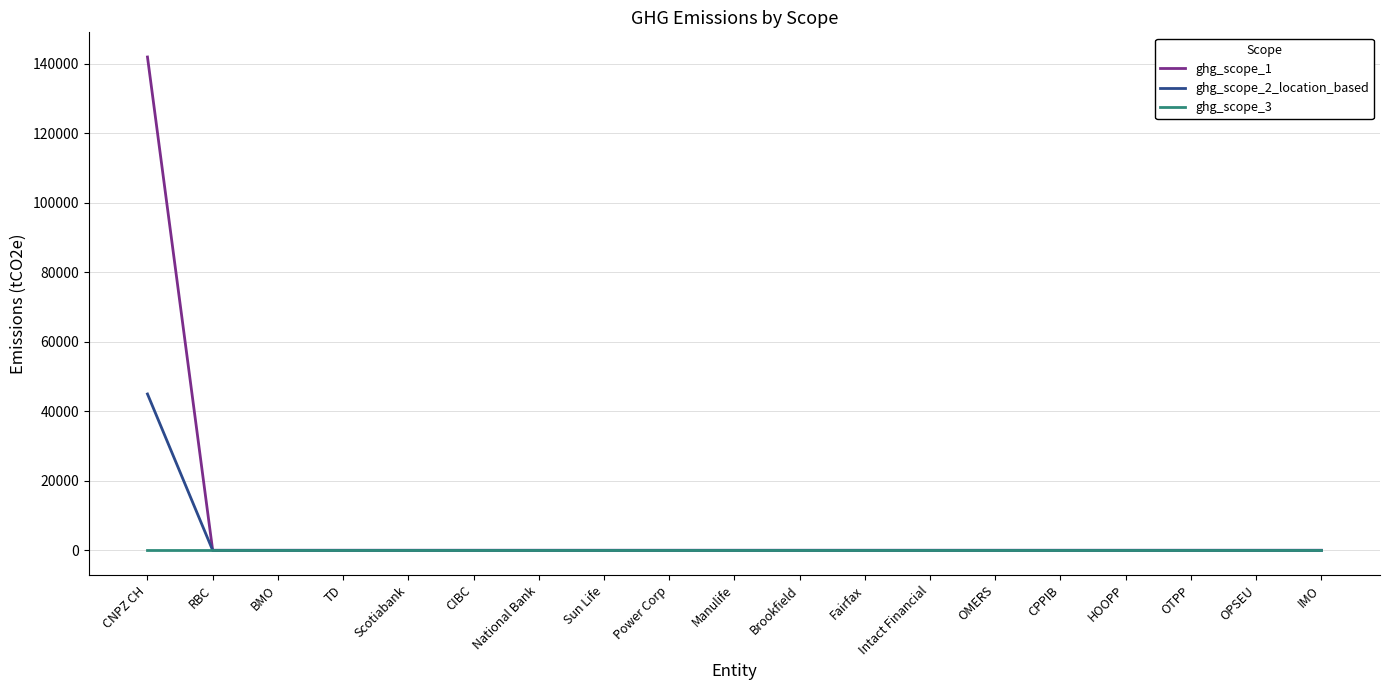

At which category is the sum across all series the highest?

CNPZ CH